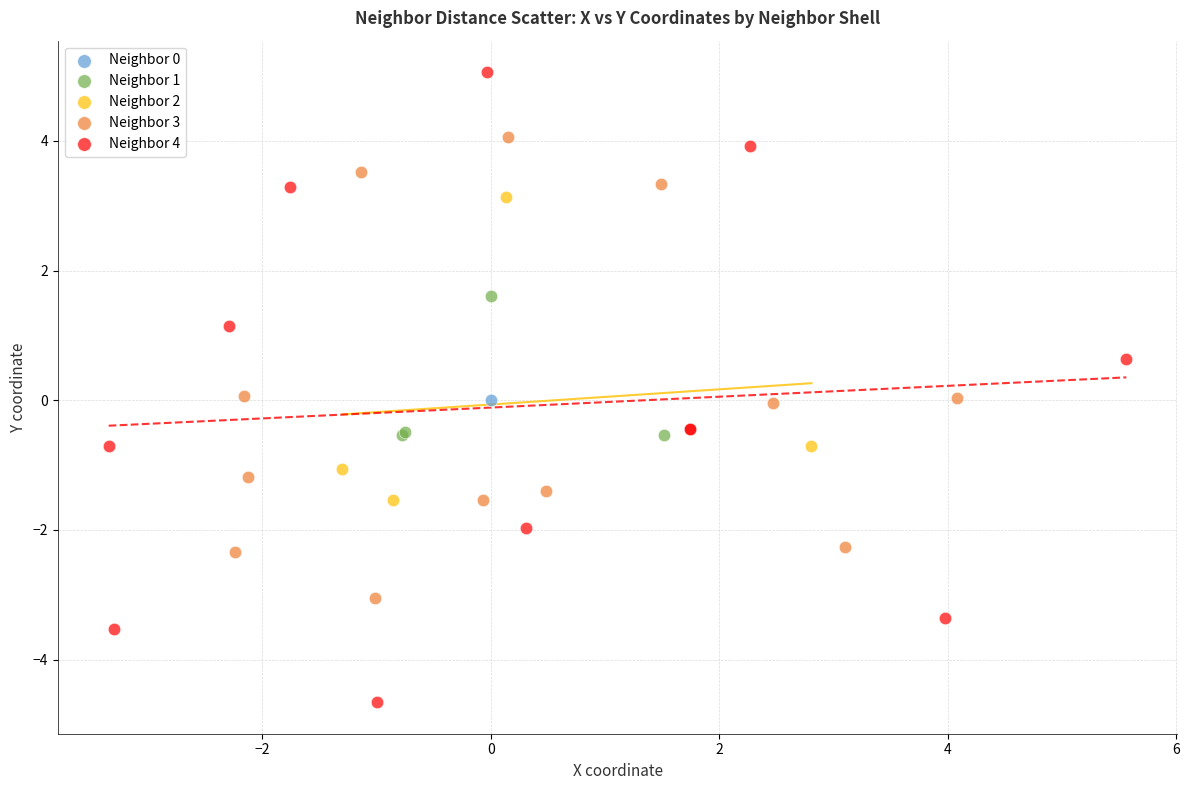

Which series reaches the maximum Y coordinate?

Neighbor 4